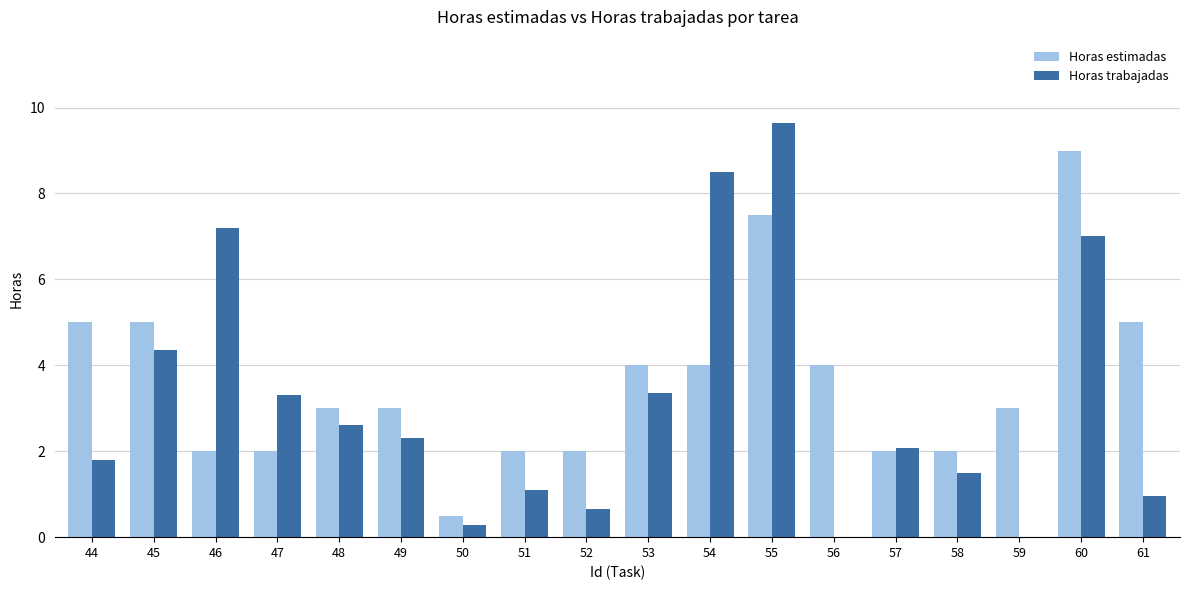

How many categories are shown in the chart?

18